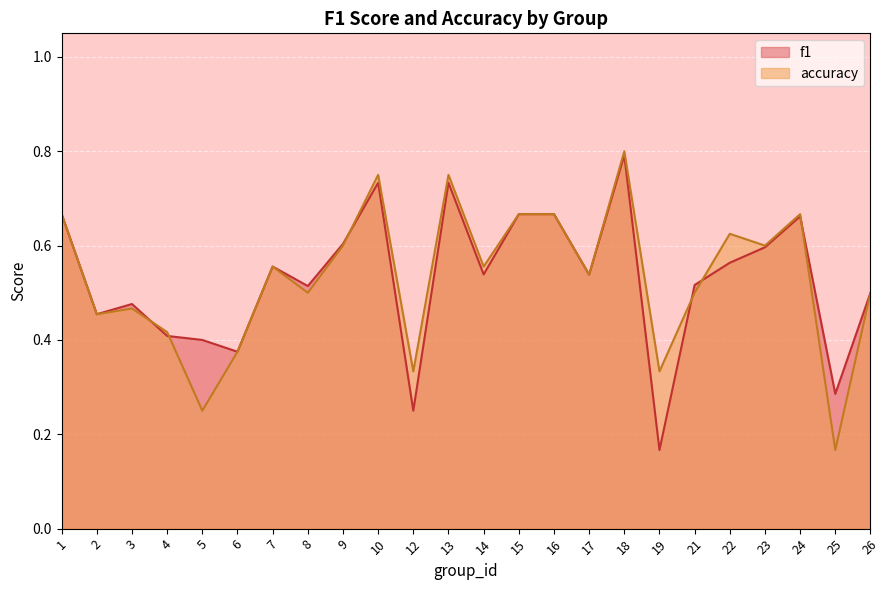

Count the f1 values in the range 0 to 1.

24